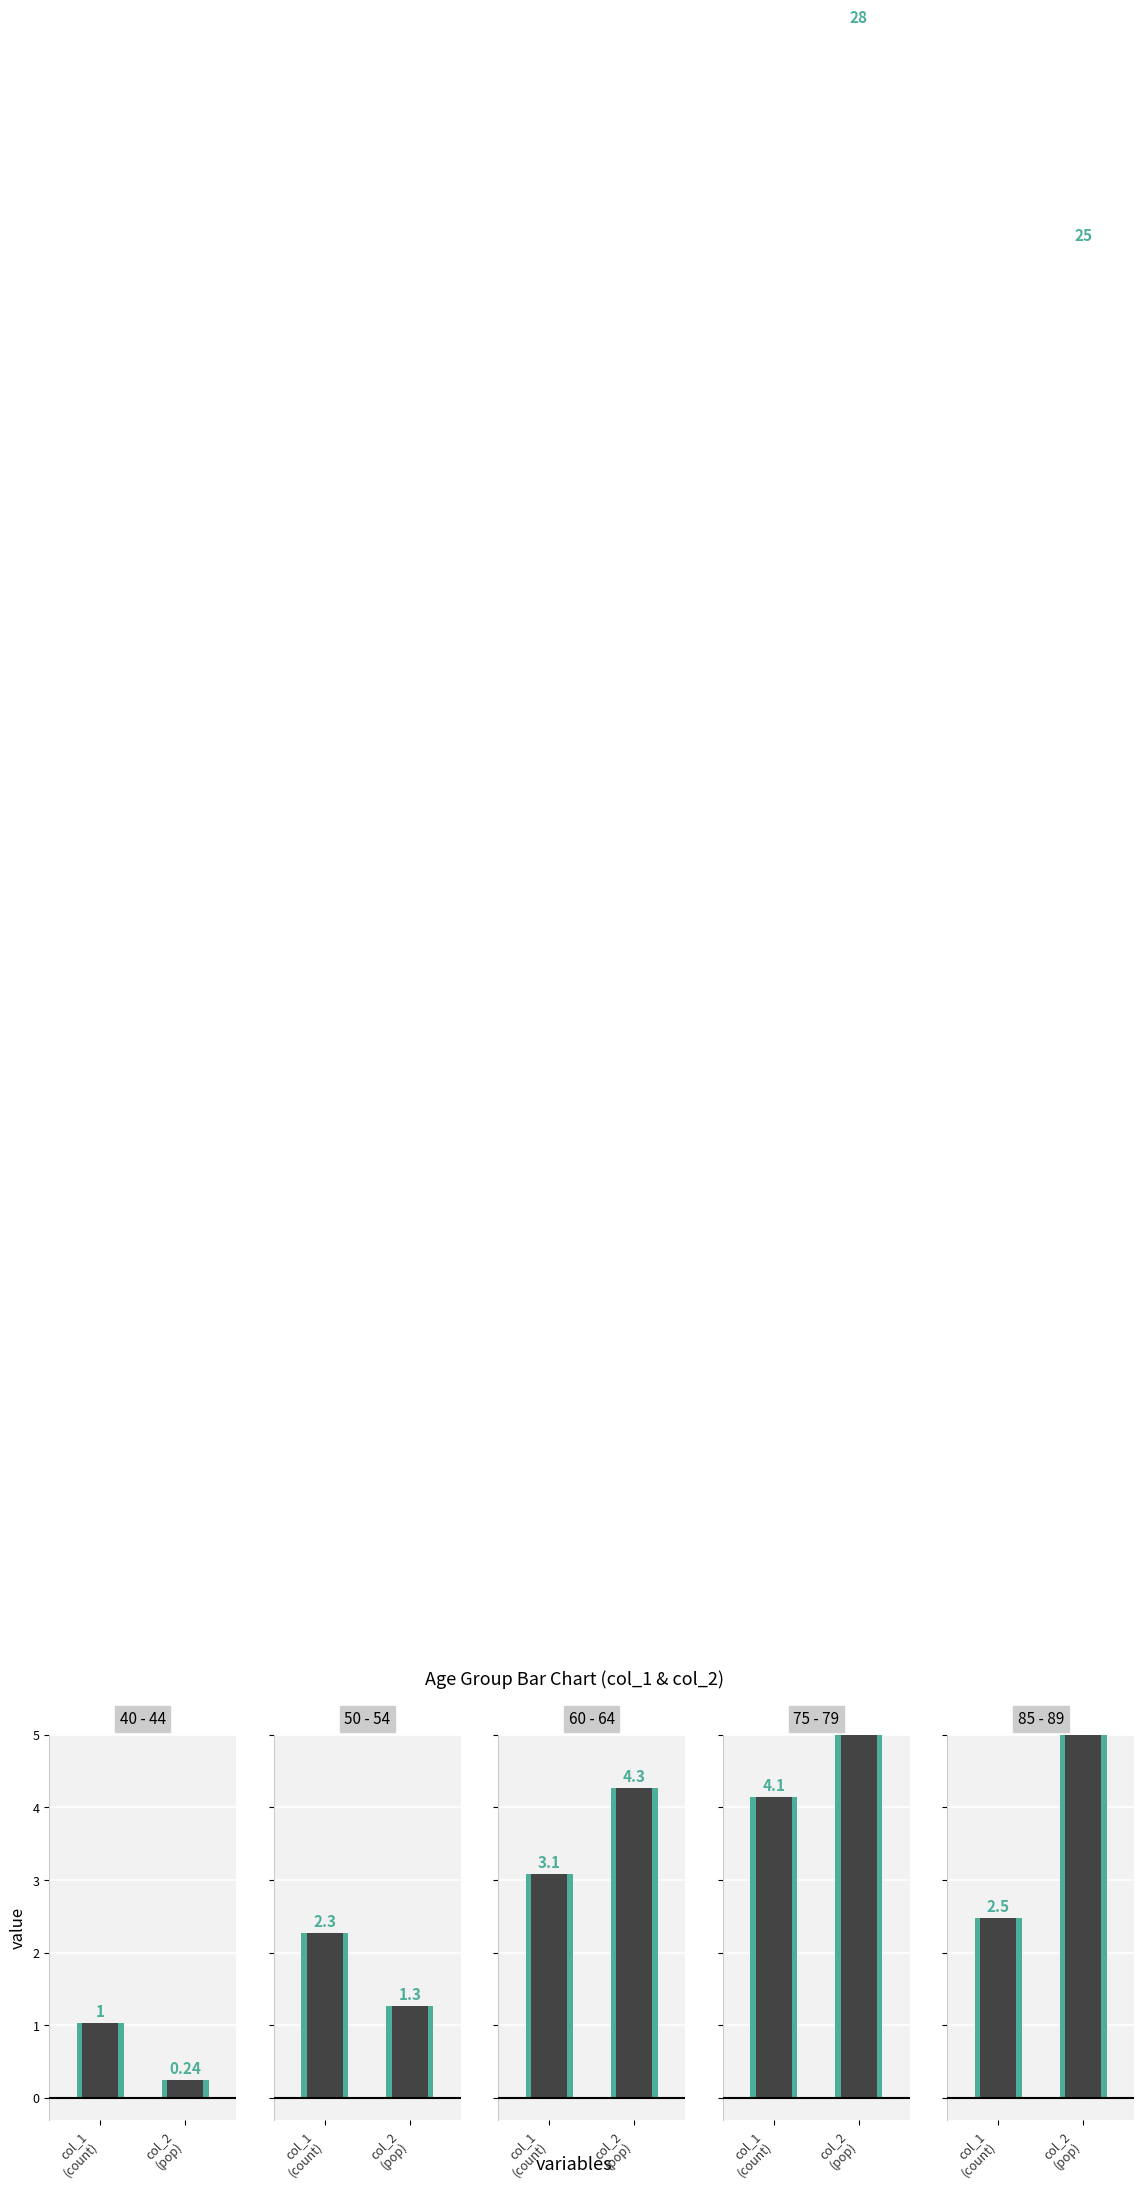

The value of col_2 at col_2
(pop) is 0.2. True or false?

True